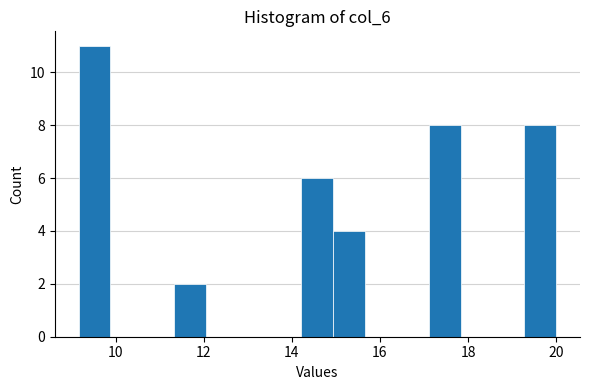

Around what value on the x-axis is the tallest bar? Give the approximate position of its centre, as read against the axis.

9.6